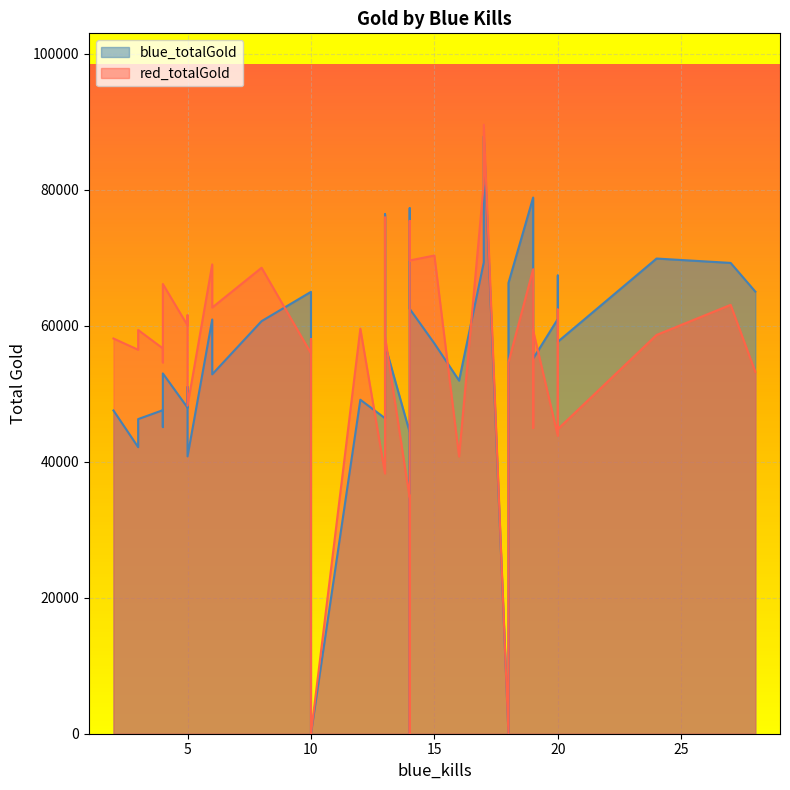

What is the difference between the highest and lowest values at 5?

7457